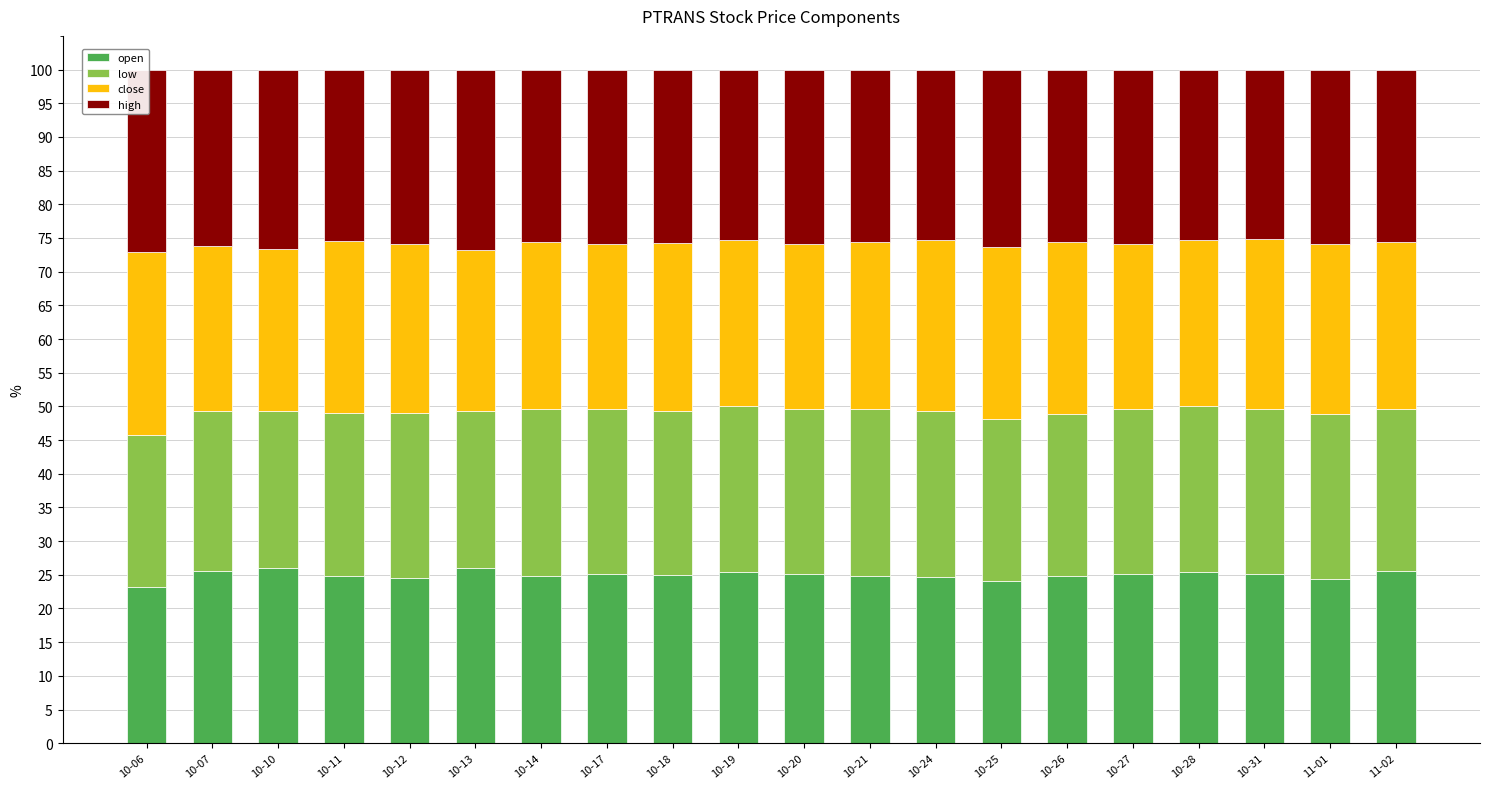

What position from the right is 10-25?

7